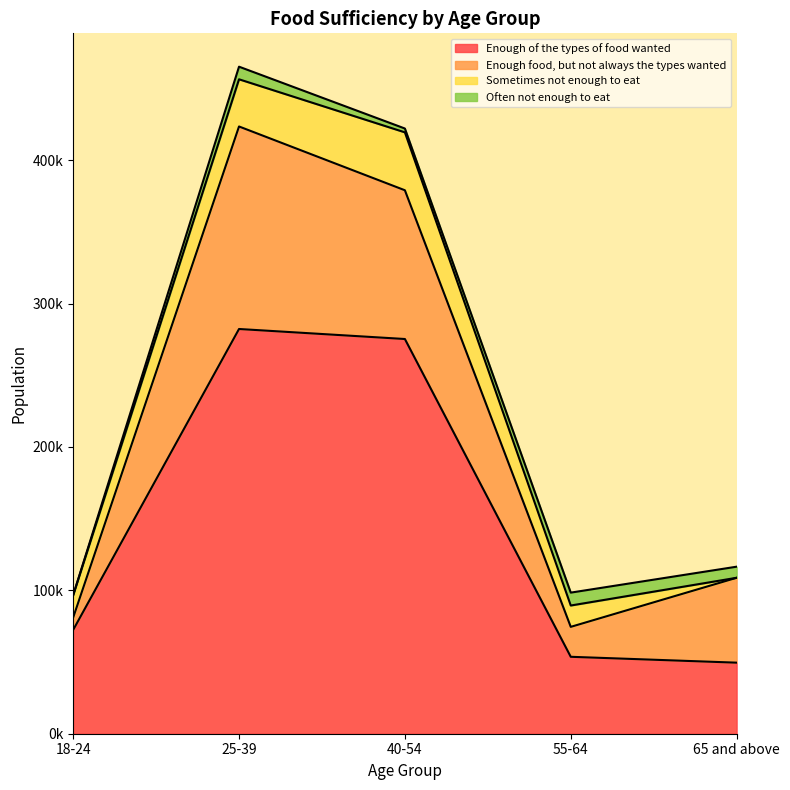

True or false: Enough of the types of food wanted and Often not enough to eat intersect in this chart.

False